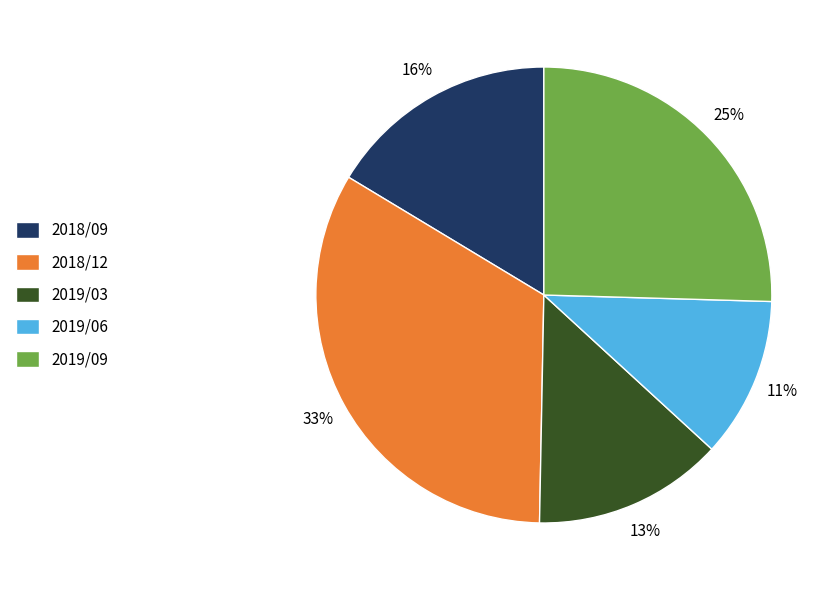

Do 2018/09 and 2019/06 together represent more than half of the pie?

No